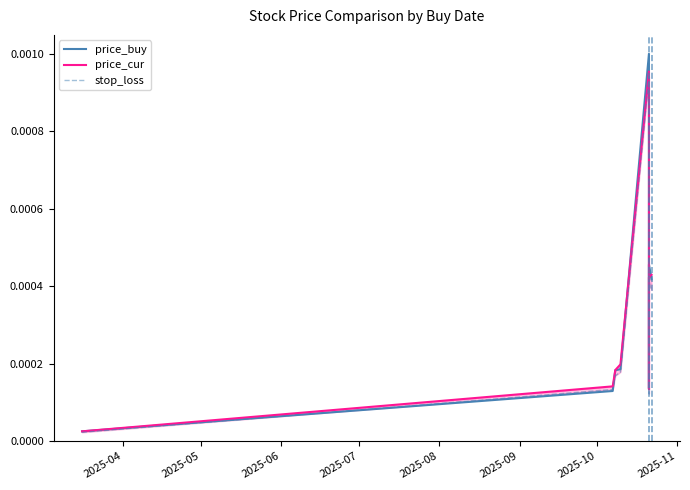

Is the value of price_cur at 2025-05 greater than the value of price_buy at 2025-04?

Yes